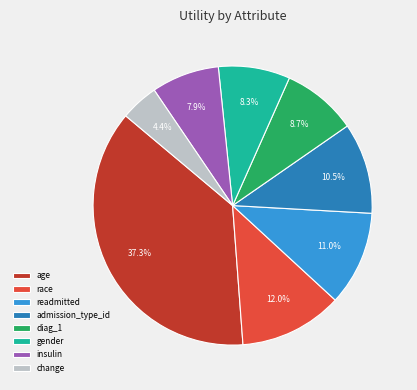

To the nearest percent, what is the difference between the diag_1 and readmitted slice percentages?

2%